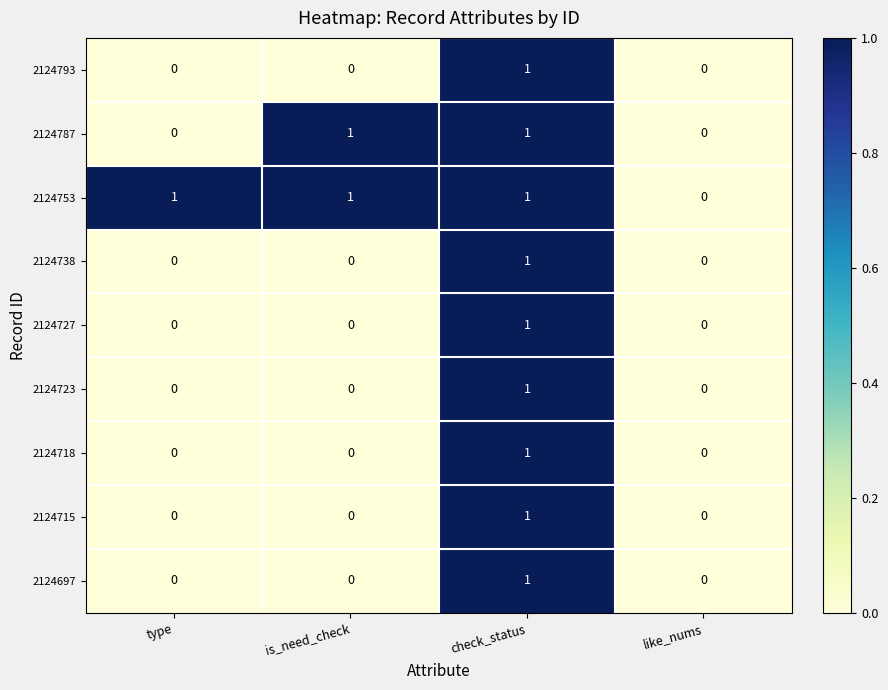

How many 2124718 values are between 0 and 1?

4